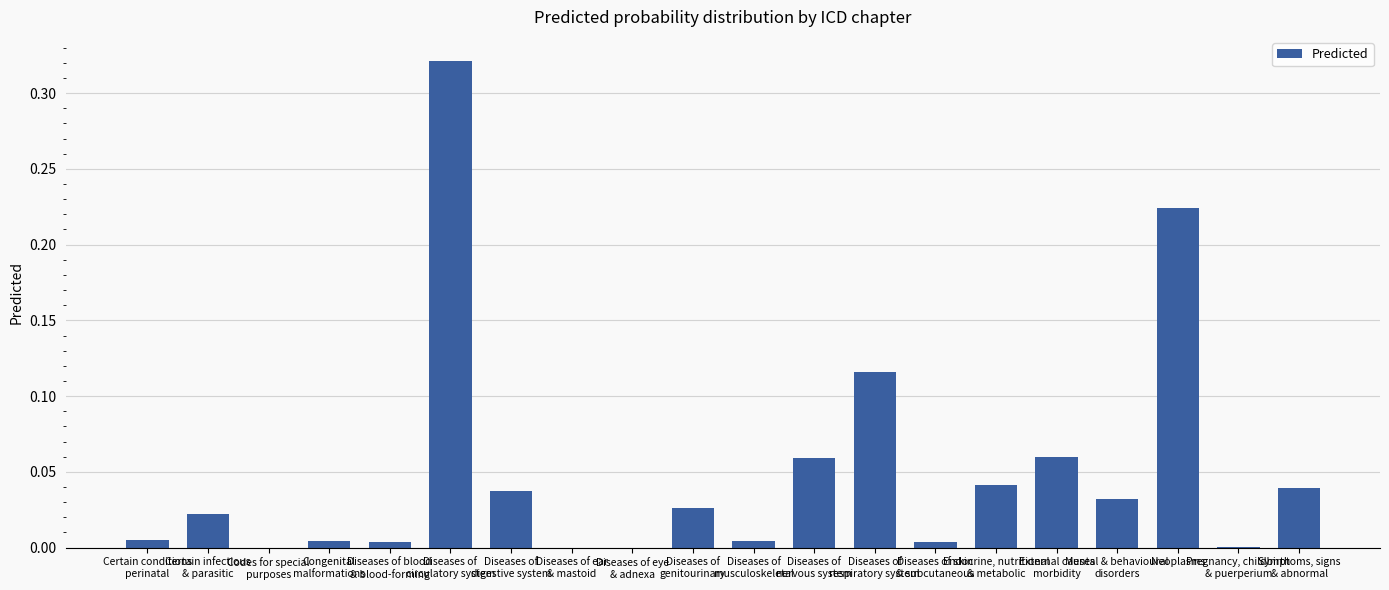

What is the sum of all values?

1.0